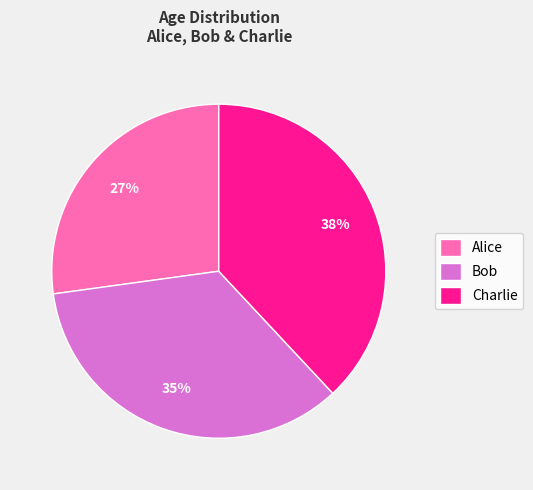

Which category has the biggest portion of the pie?

Charlie